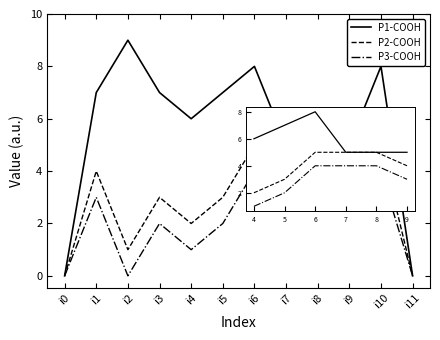

Which category has the highest value across all series?

i2